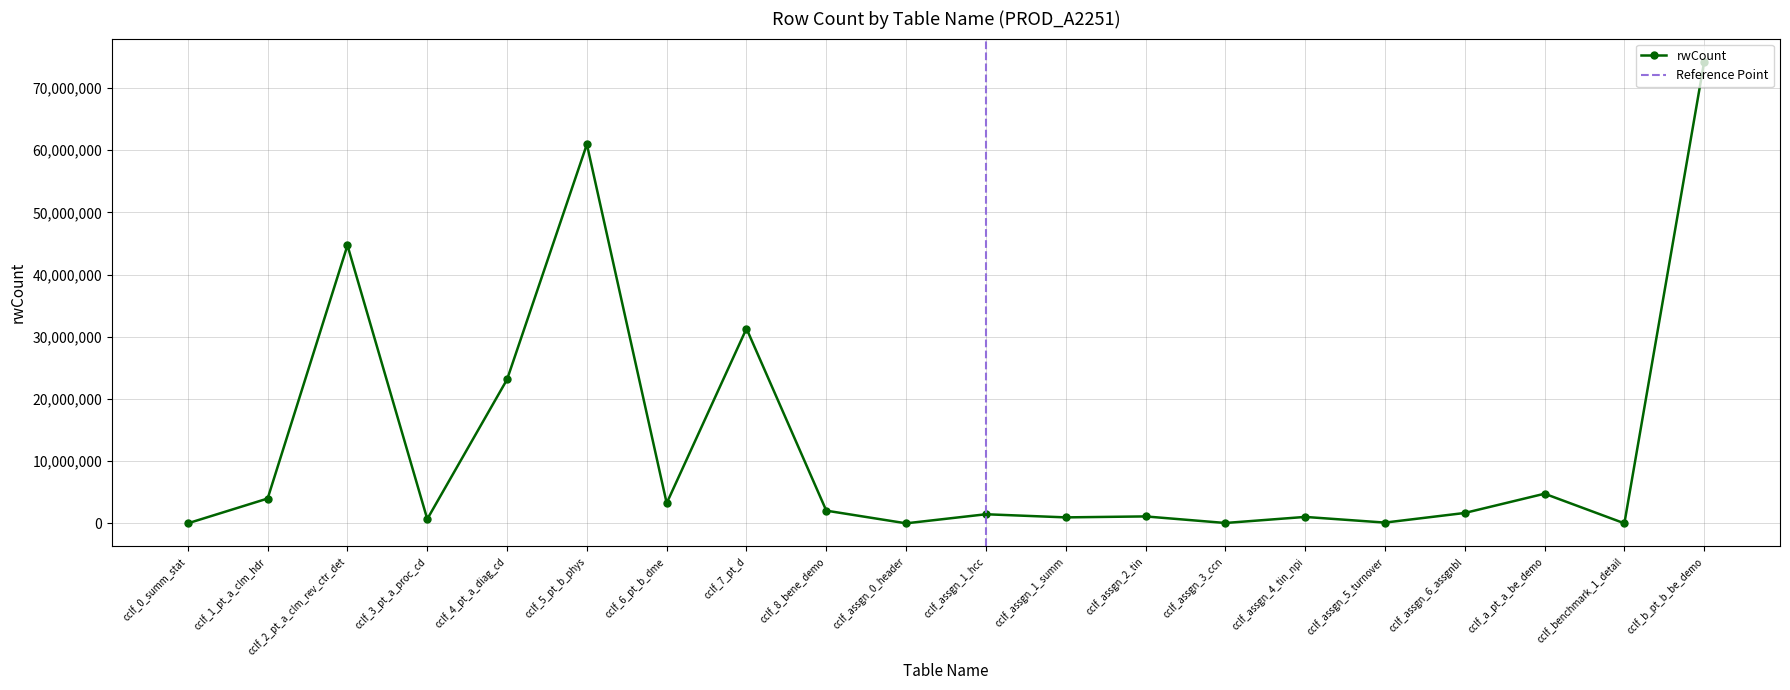

What position from the left is cclf_assgn_3_ccn?

14